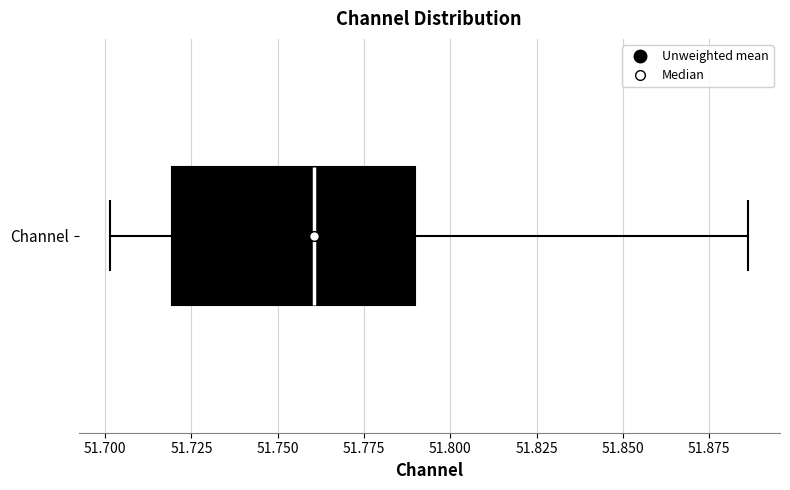

Transcribe this box plot: give where the median line is, the range the box spans, and where the two whiskers end, as read against the x-axis. The values are not printed on the chart, so give them approximately, as read against the axis.

median 51.760, box 51.720 to 51.790, whiskers 51.700 to 51.885